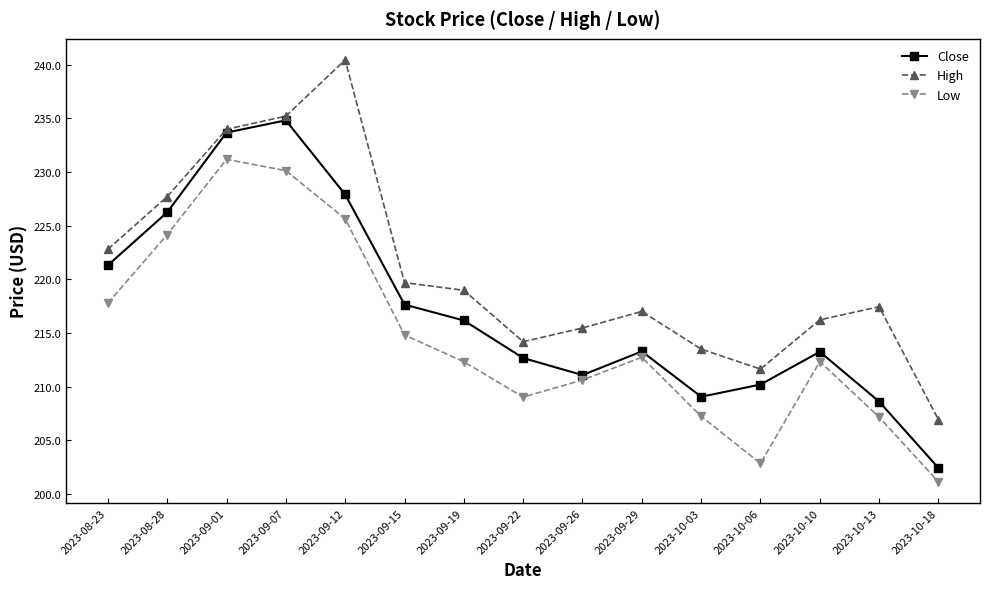

What position from the left is 2023-09-07?

4